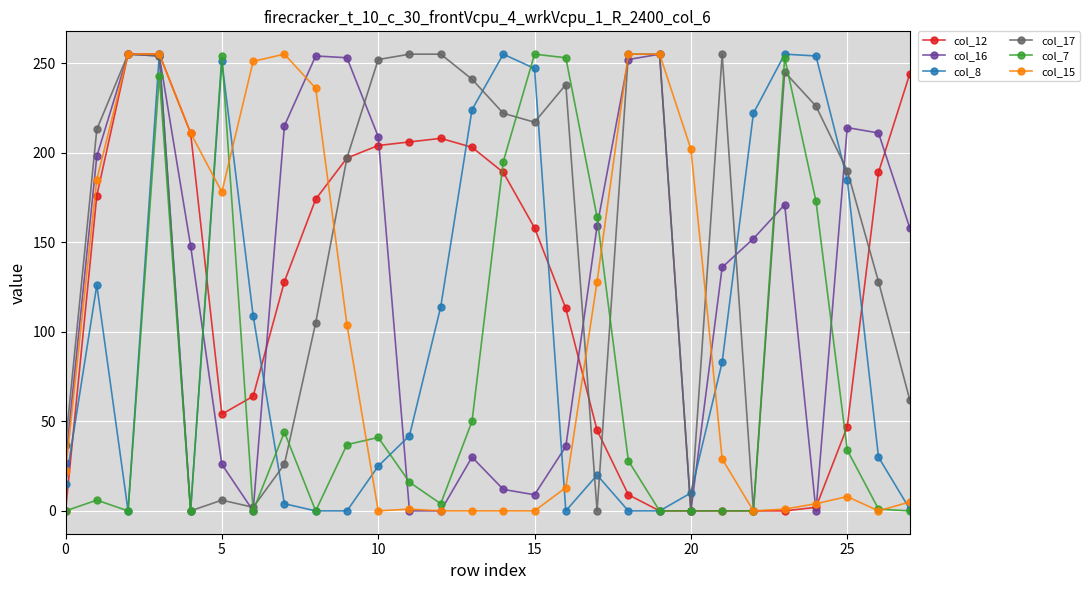

At how many categories does at least one series exceed 57?

27